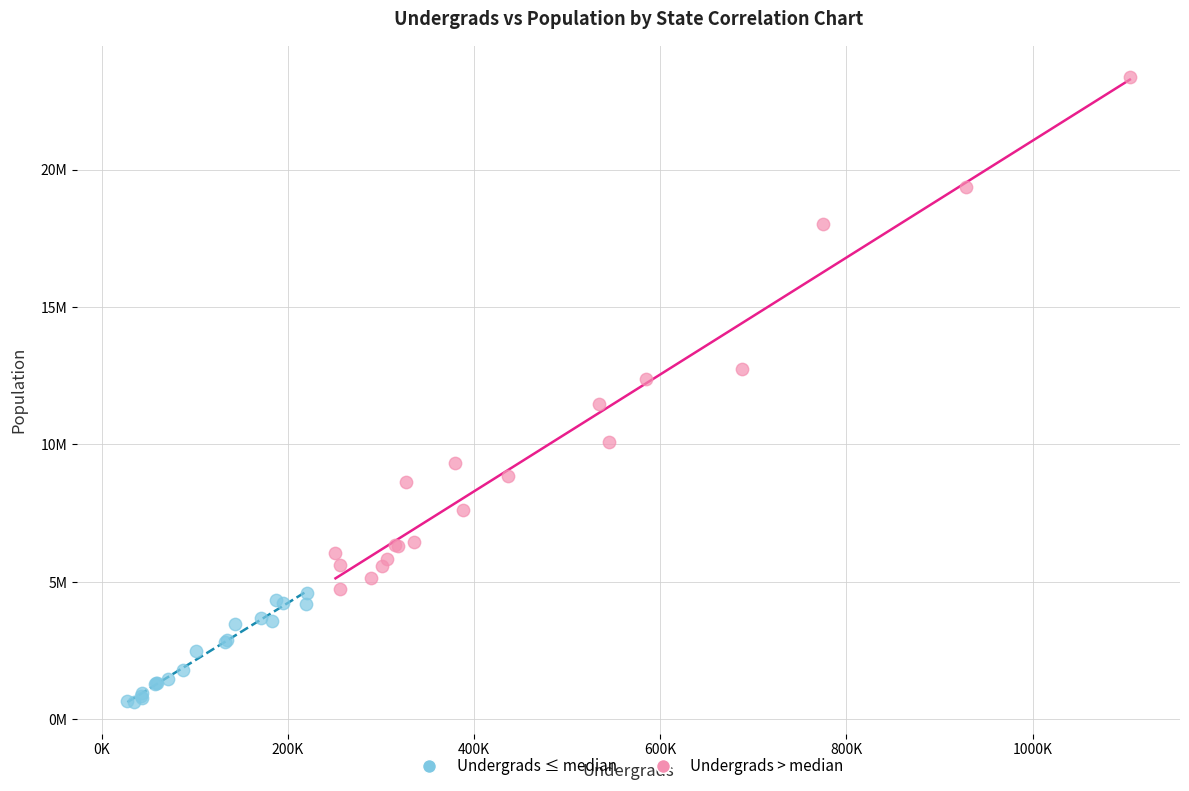

What are all the series names shown in the legend?

Undergrads ≤ median, Undergrads > median